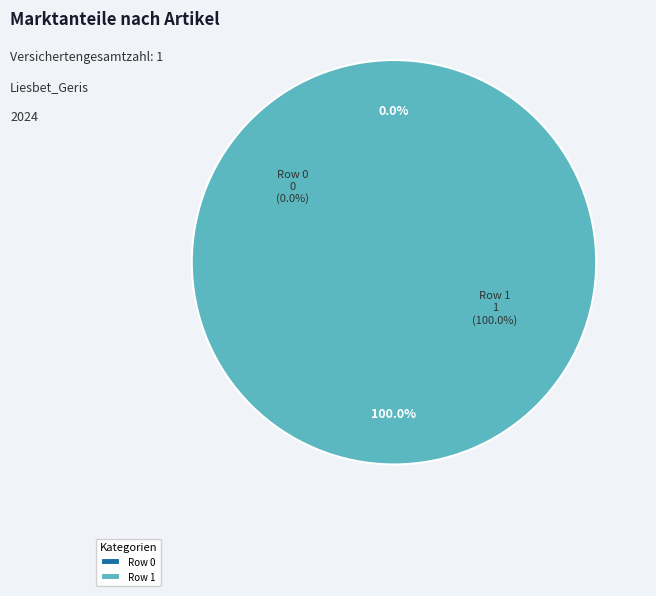

To the nearest percent, what is the difference between the Row 1 and Row 0 slice percentages?

100%